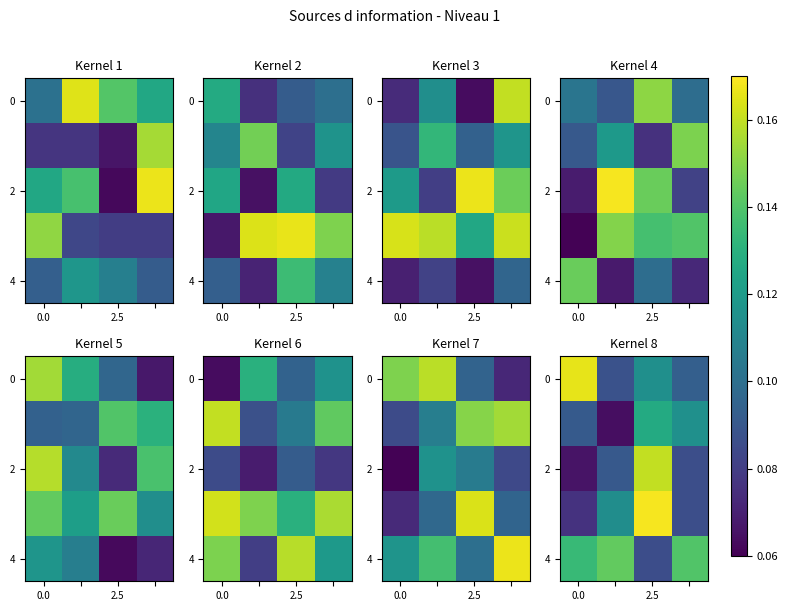

What is the spread (max minus min) of values at 2.5?

0.1